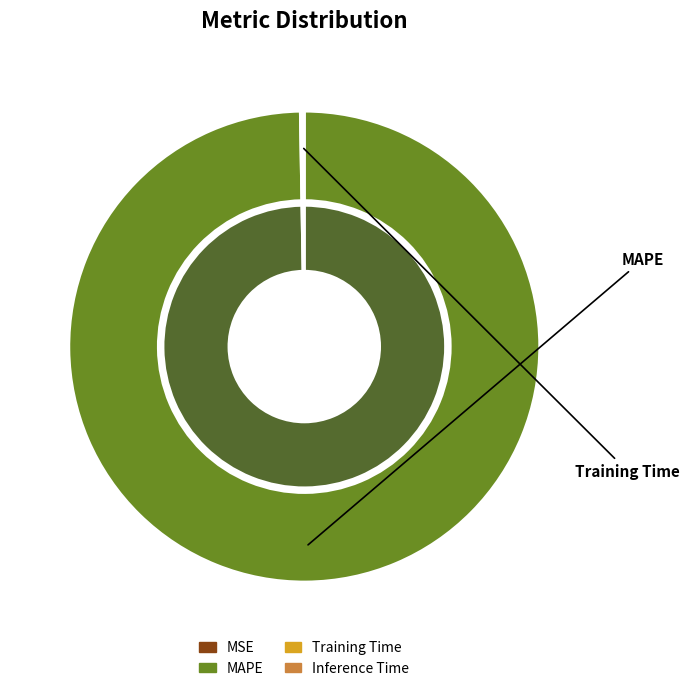

How many slices are in this pie chart?

4